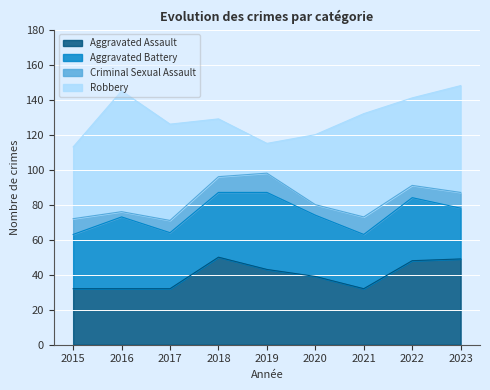

What is the sum of all Robbery values?

425